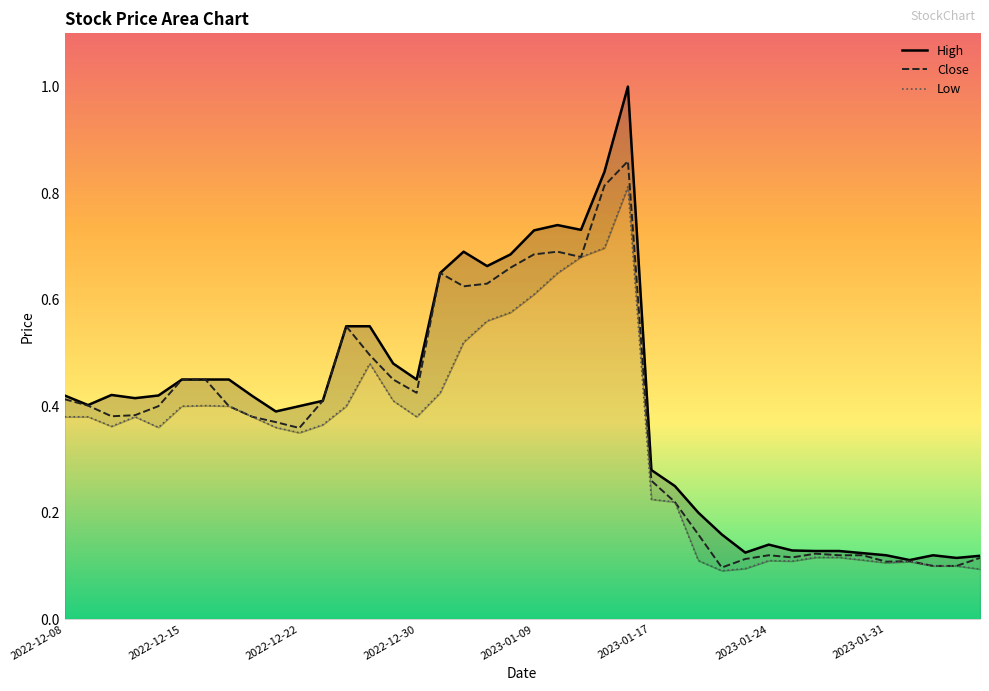

How many lines are shown in the chart?

3